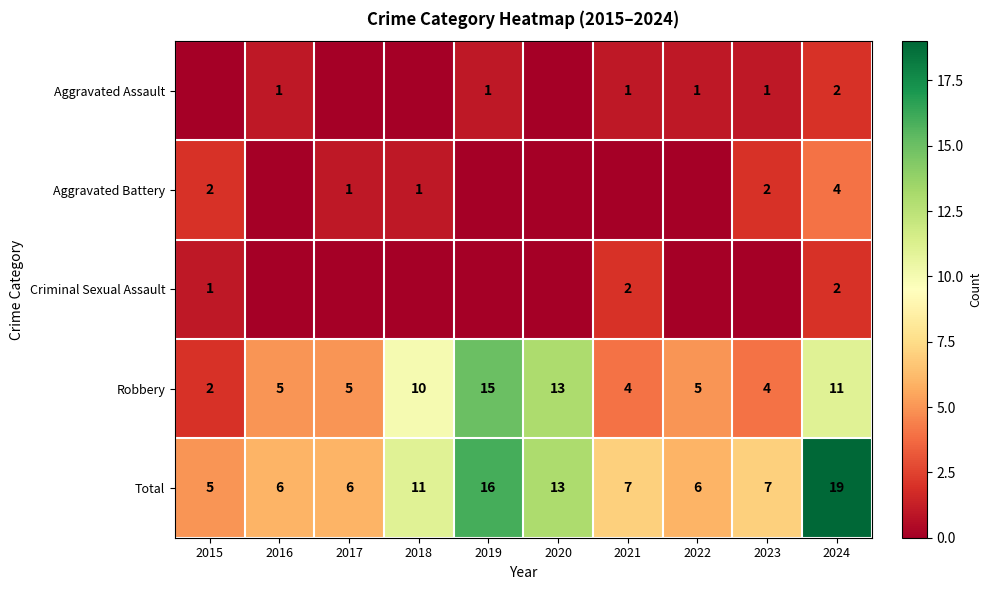

Which has a higher value, 2023 or 2021?

2023